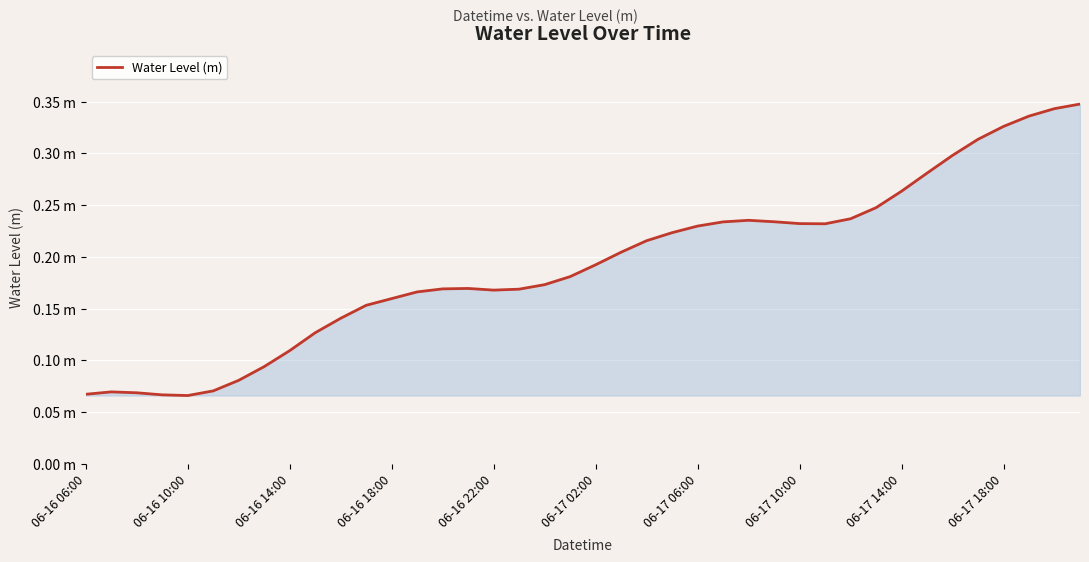

What is the value of the 13th point from the left?

0.2